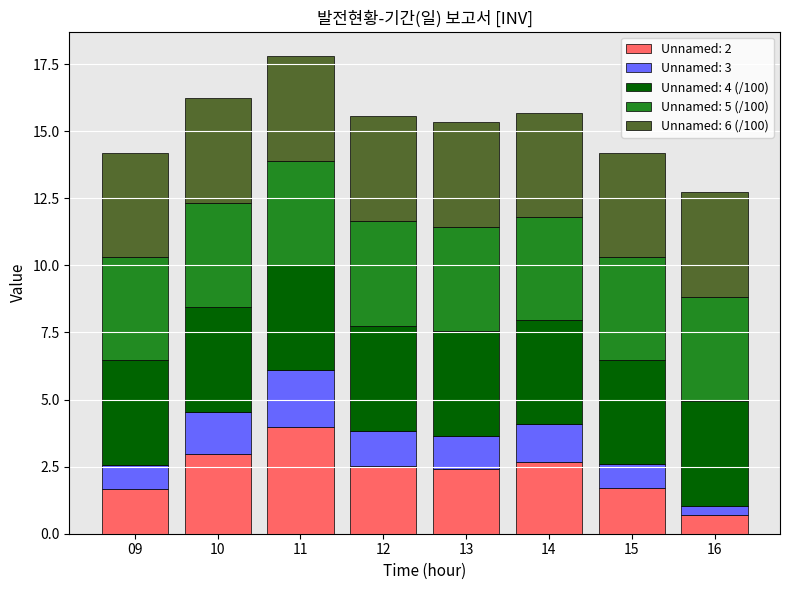

The Unnamed: 2 series shows 5.3 at 11. True or false?

False